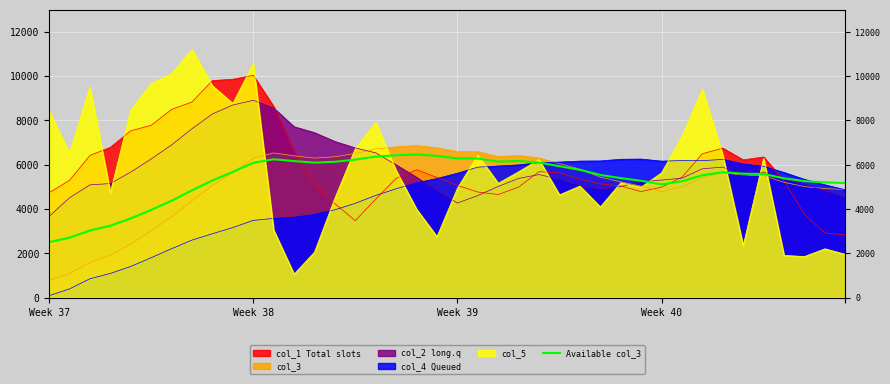

What is the sum of all values?

214333.6